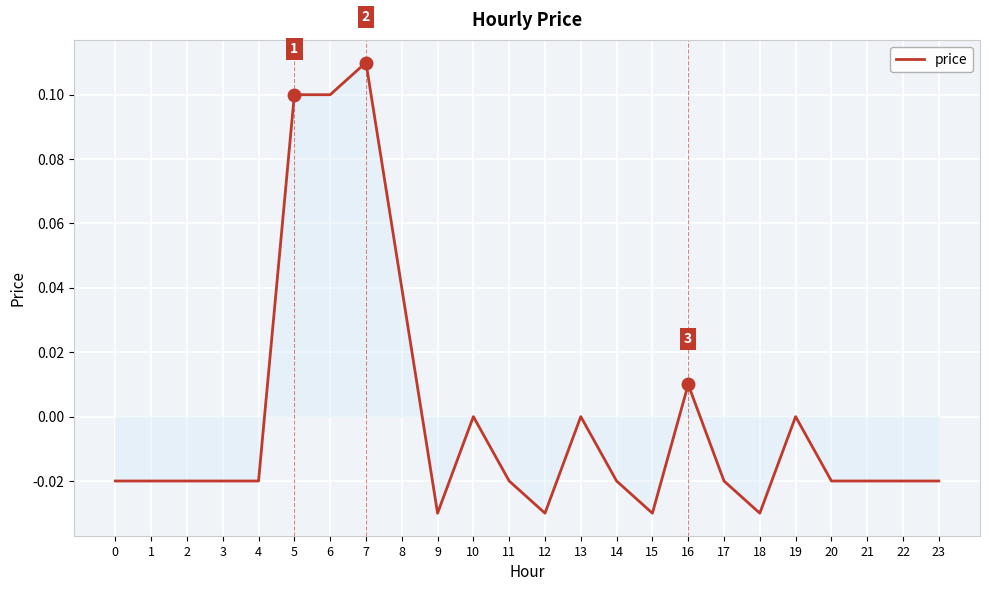

The value at 13 is 0.0. True or false?

True